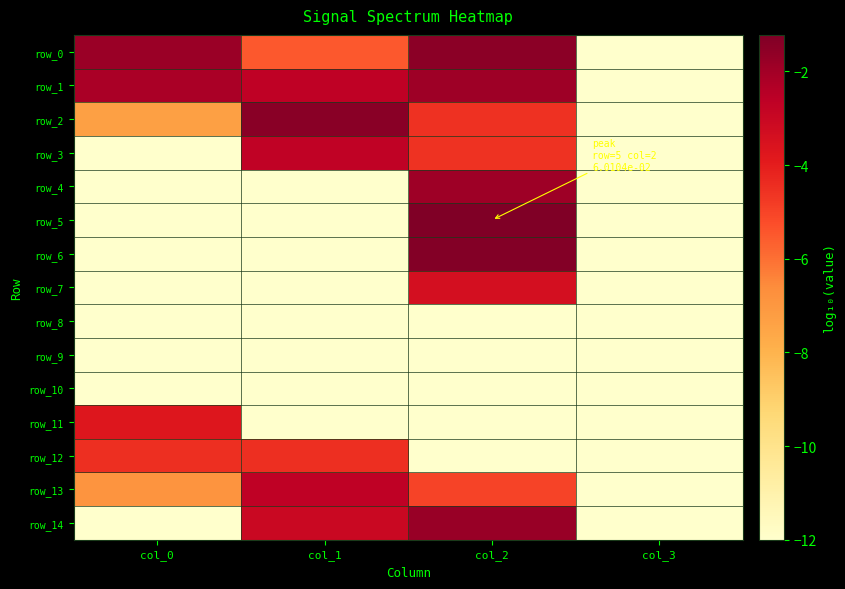

Rank the categories by row_14 value from lowest to highest.

col_0, col_3, col_1, col_2